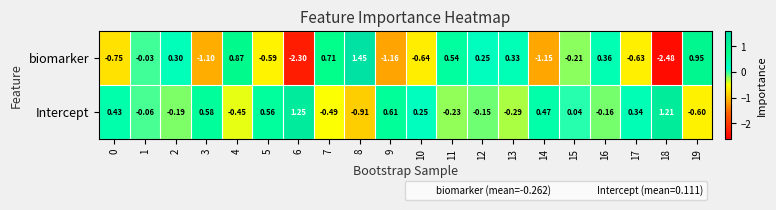

Is the value of biomarker at 11 greater than the value of Intercept at 12?

Yes